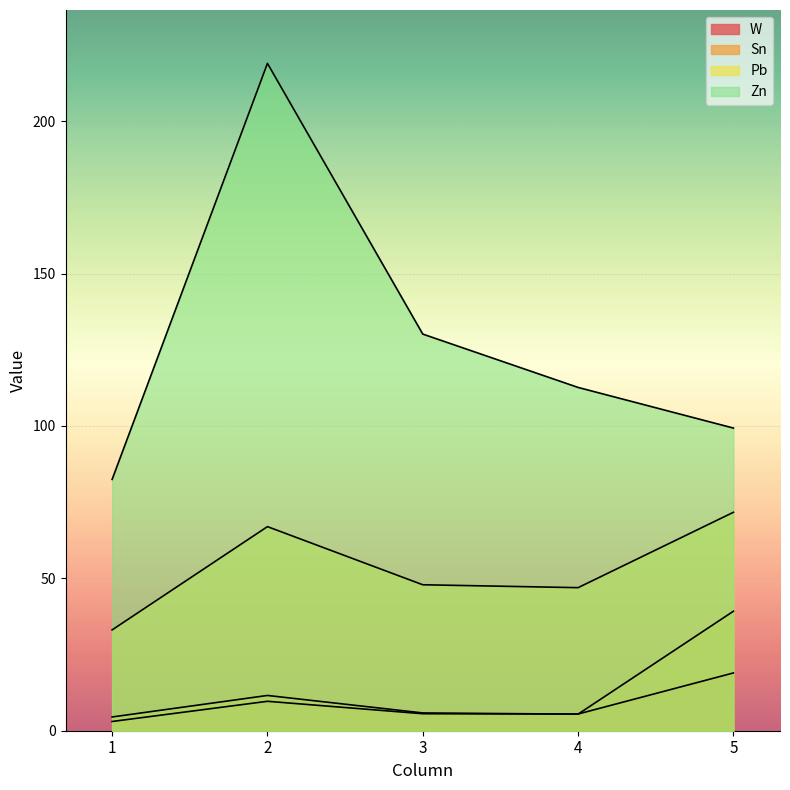

Rank the series by their maximum value, from highest to lowest.

Zn, Pb, Sn, W